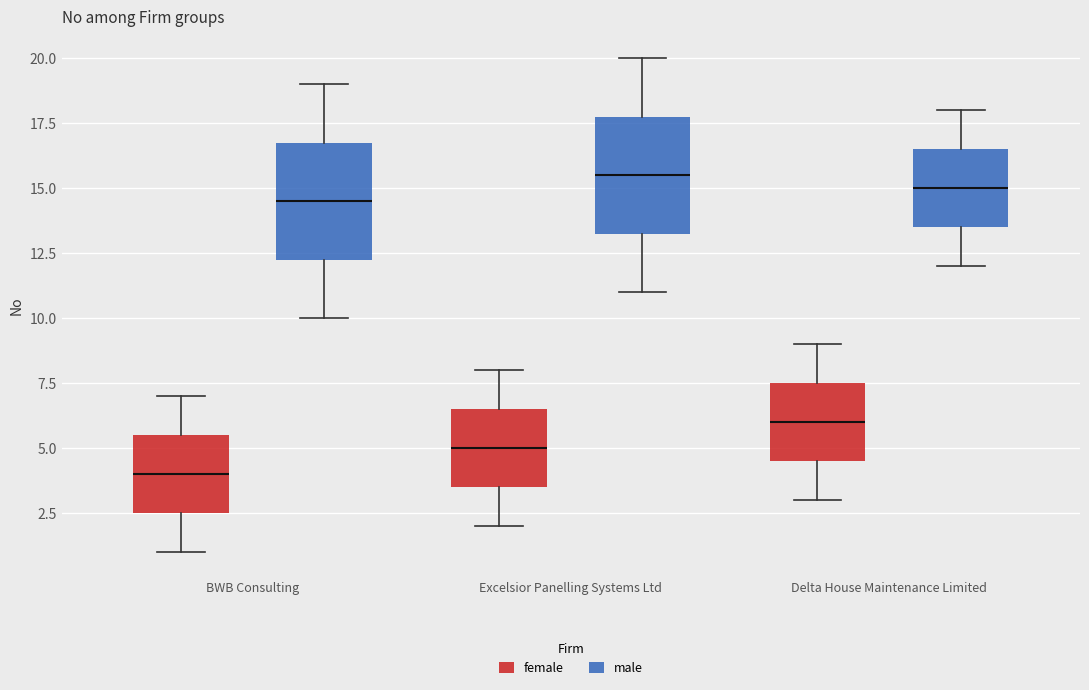

Reading left to right, transcribe this box plot: for each box, give where its median line is, the range the box spans, and where its two whiskers end, as read against the y-axis. The values are not printed on the chart, so give them approximately, as read against the axis.

BWB Consulting (female): median 4.0, box 2.5 to 5.5, whiskers 1.0 to 7.0
BWB Consulting (male): median 14.5, box 12.5 to 17.0, whiskers 10.0 to 19.0
Excelsior Panelling Systems Ltd (female): median 5.0, box 3.5 to 6.5, whiskers 2.0 to 8.0
Excelsior Panelling Systems Ltd (male): median 15.5, box 13.5 to 18.0, whiskers 11.0 to 20.0
Delta House Maintenance Limited (female): median 6.0, box 4.5 to 7.5, whiskers 3.0 to 9.0
Delta House Maintenance Limited (male): median 15.0, box 13.5 to 16.5, whiskers 12.0 to 18.0